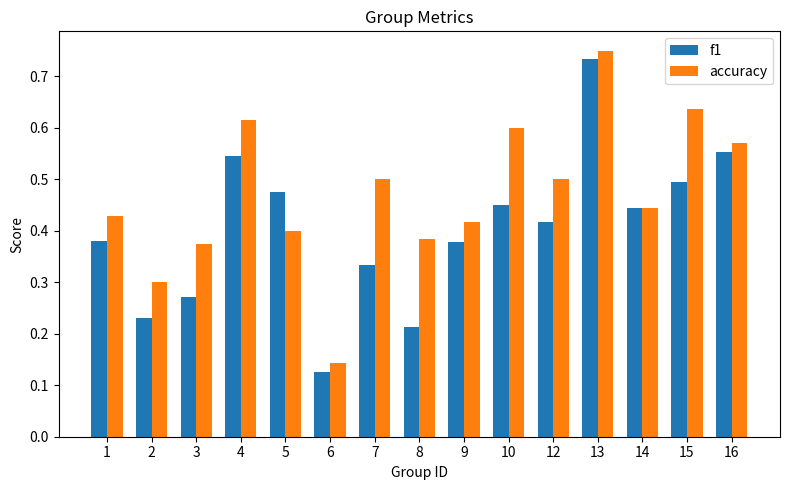

Which label corresponds to the smallest value in the chart?

6